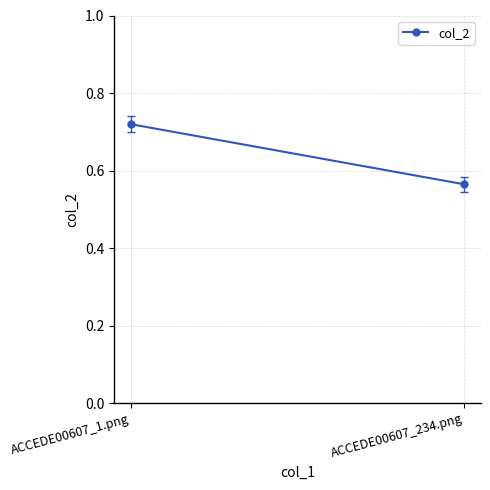

True or false: the data shows 0.6 at ACCEDE00607_234.png.

True